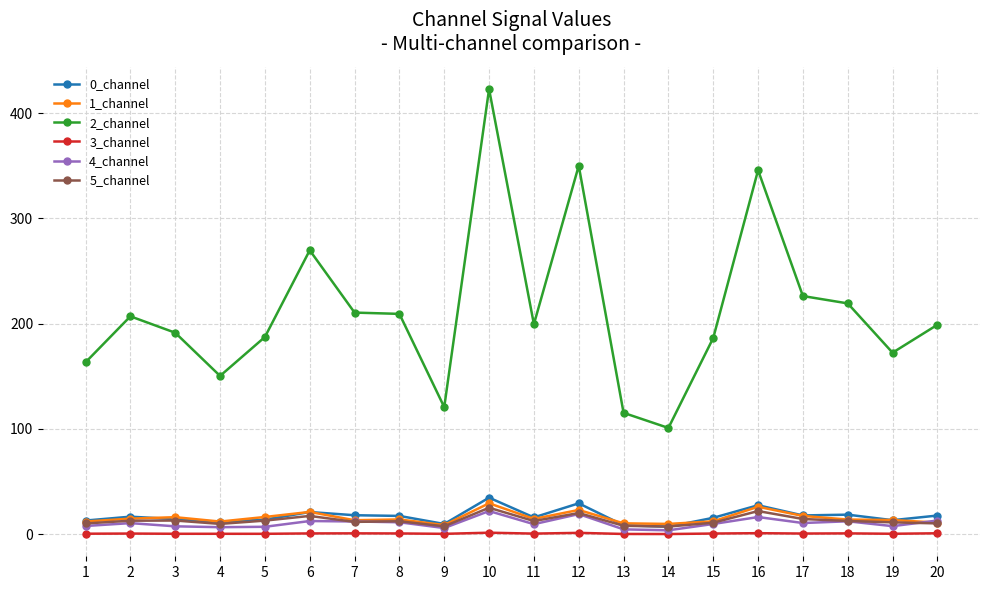

What is the difference between the second highest and minimum values in the 2_channel series?

249.0